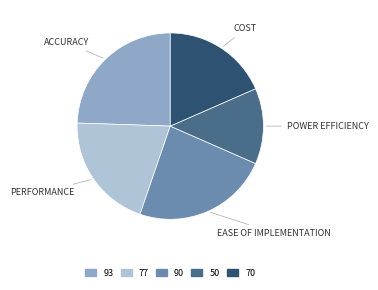

Is there a majority slice in this chart?

No